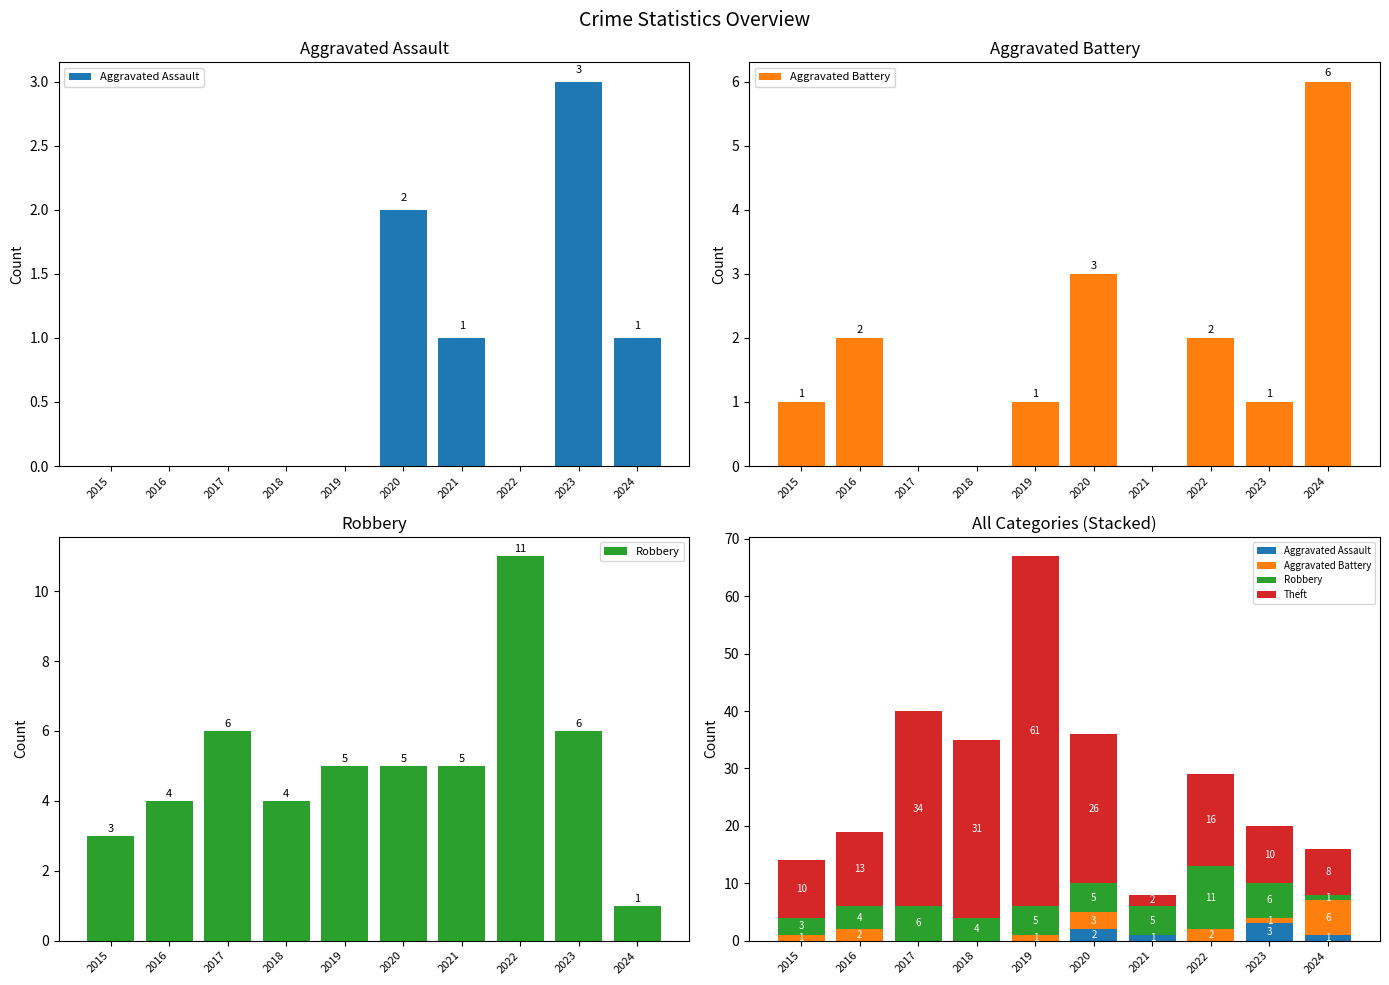

Reading left to right, what are all the values shown in this chart?

Aggravated Assault: 0	0	0	0	0	2	1	0	3	1
Aggravated Battery: 1	2	0	0	1	3	0	2	1	6
Robbery: 3	4	6	4	5	5	5	11	6	1
Theft: 10	13	34	31	61	26	2	16	10	8